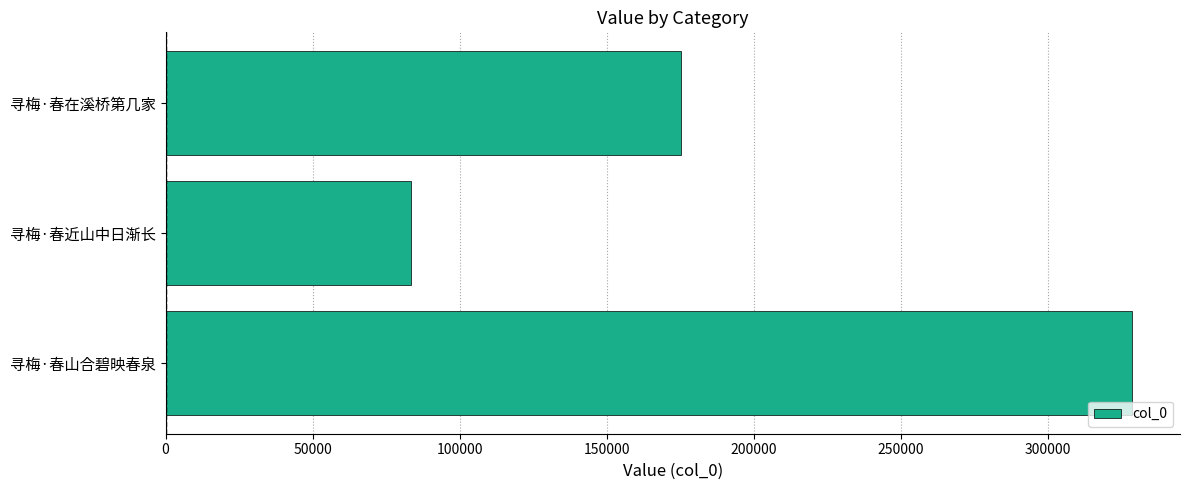

What is the average value?

195685